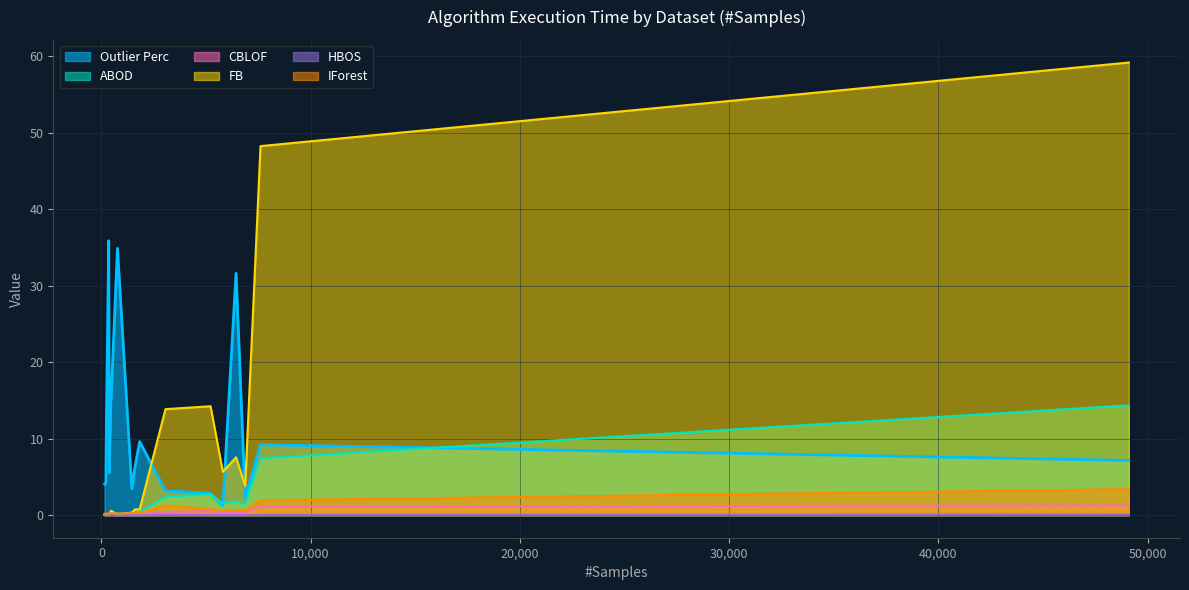

How many interior local valleys does the HBOS series have?

5